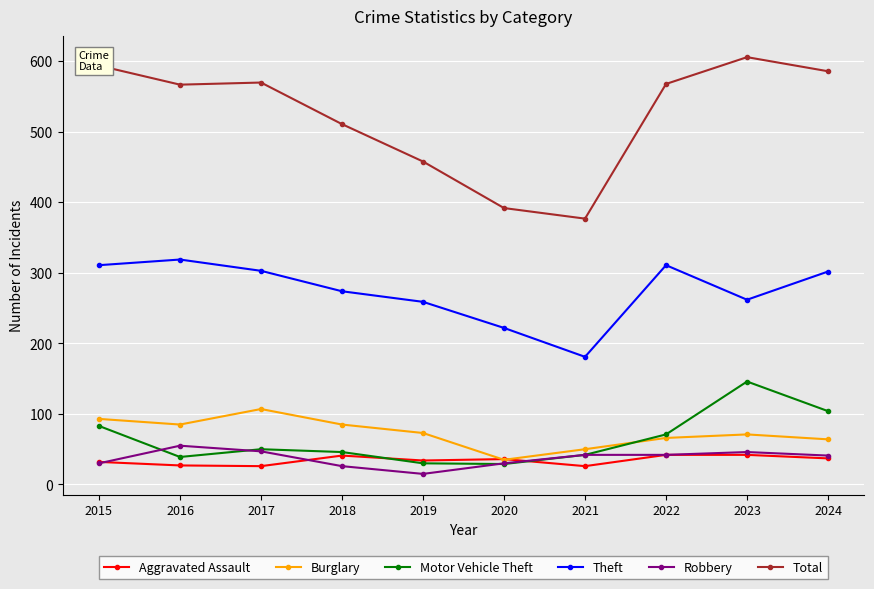

True or false: Total and Aggravated Assault intersect in this chart.

False